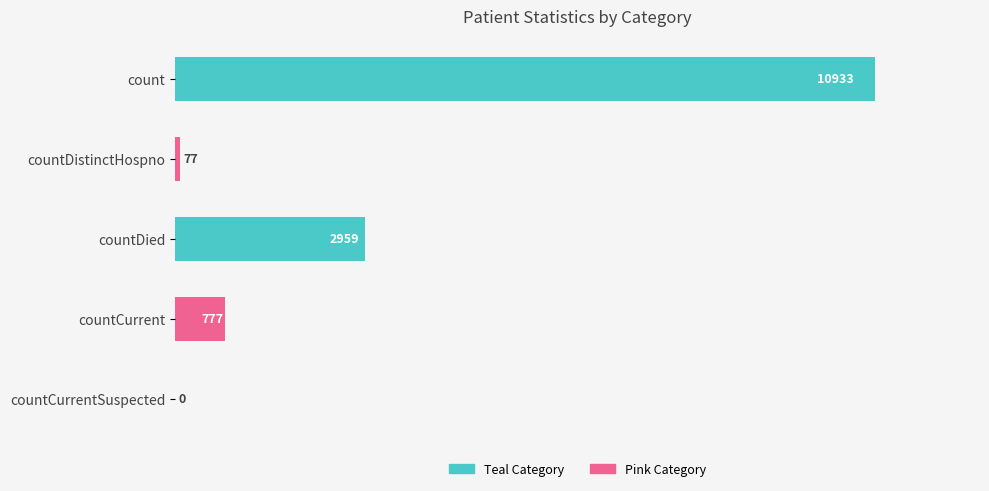

How many bars are there in total?

5